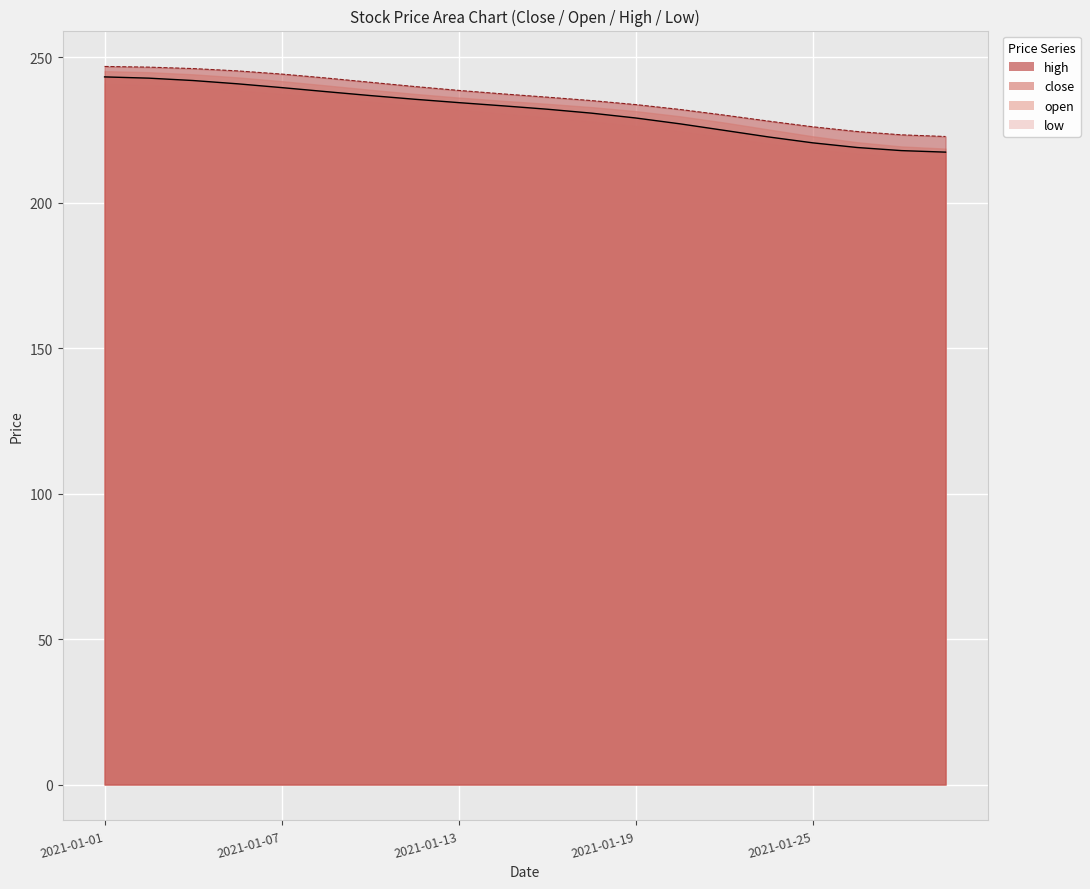

At which category is the sum across all series the highest?

2021-01-01